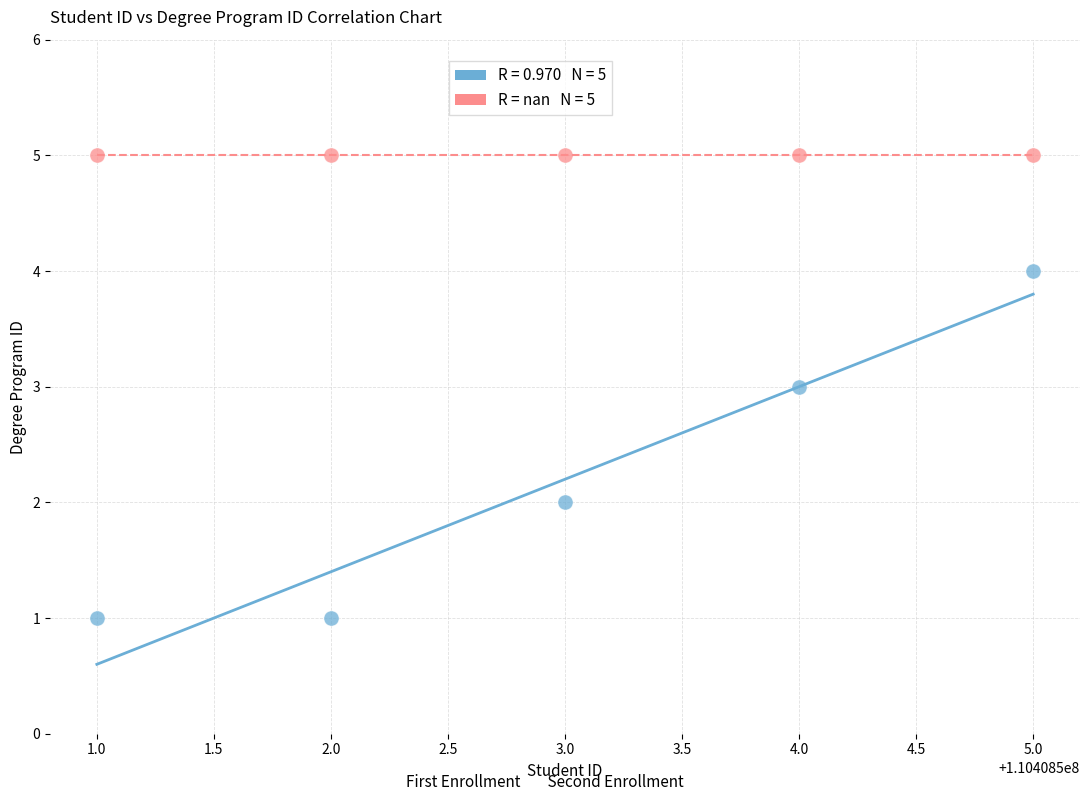

Across all data points, what is the average Y value?

4